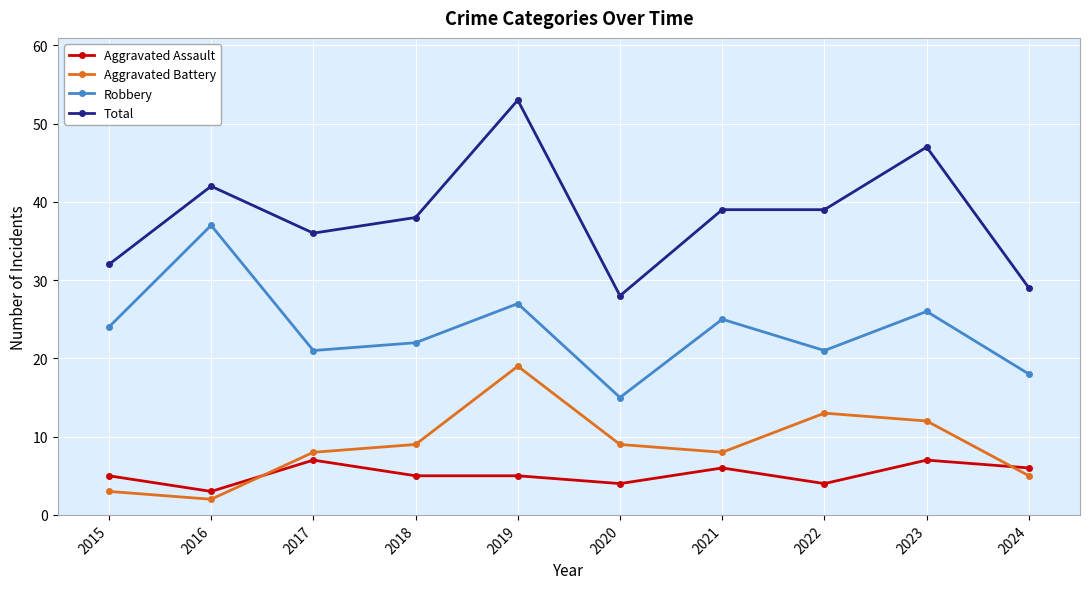

What is the difference between the Robbery values at 2017 and 2019?

6